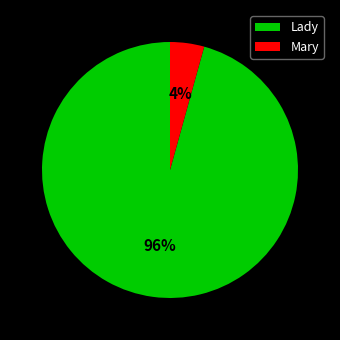

Which category has the smallest portion of the pie?

Mary